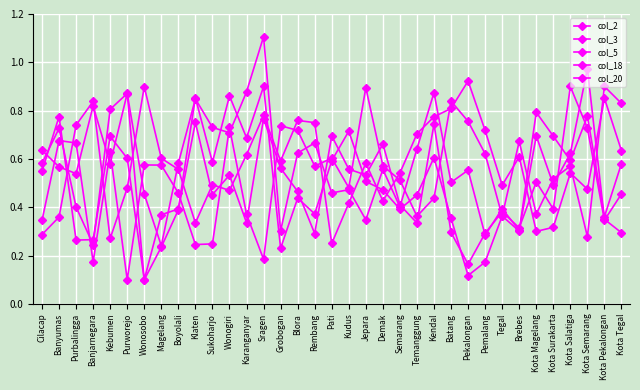

How many categories are shown in the chart?

35